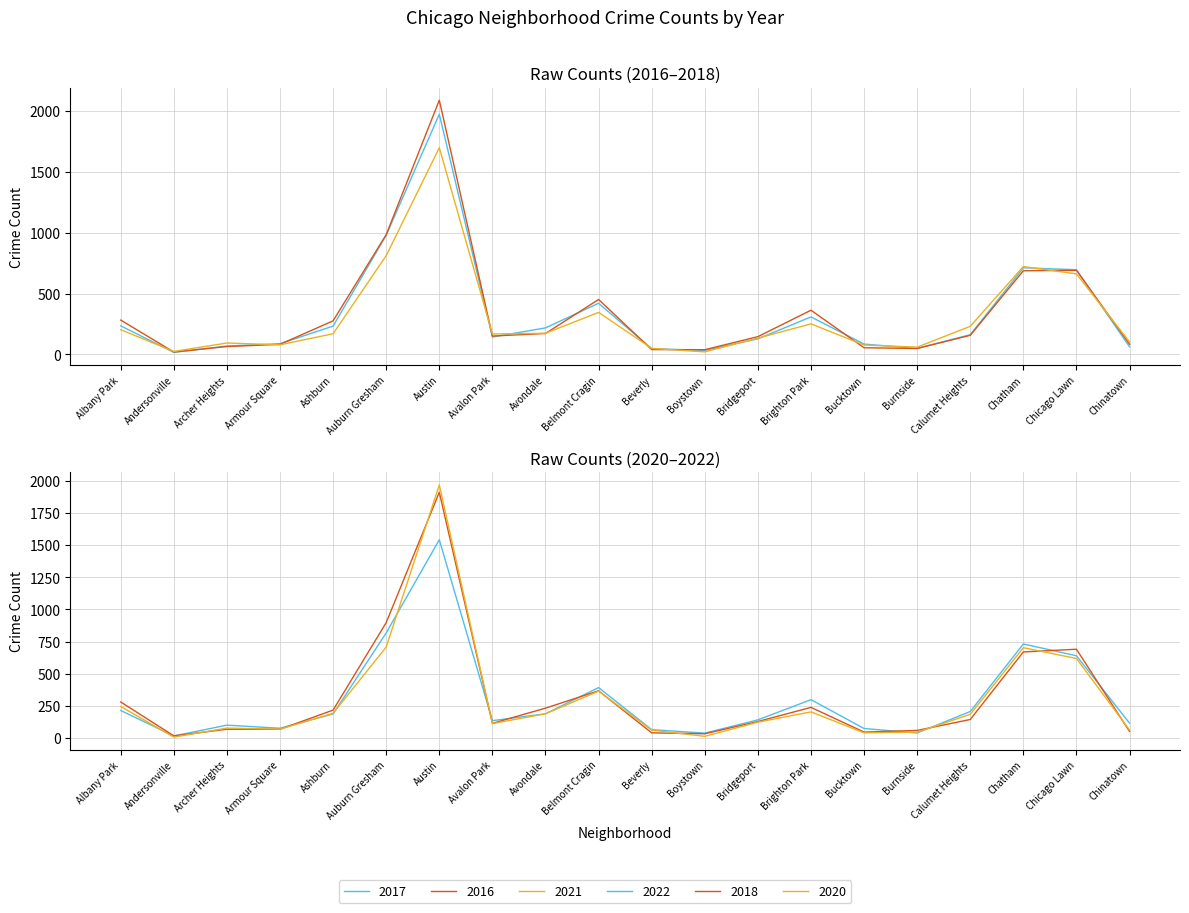

List the series in order of their peak value, highest first.

2016, 2017, 2020, 2018, 2021, 2022